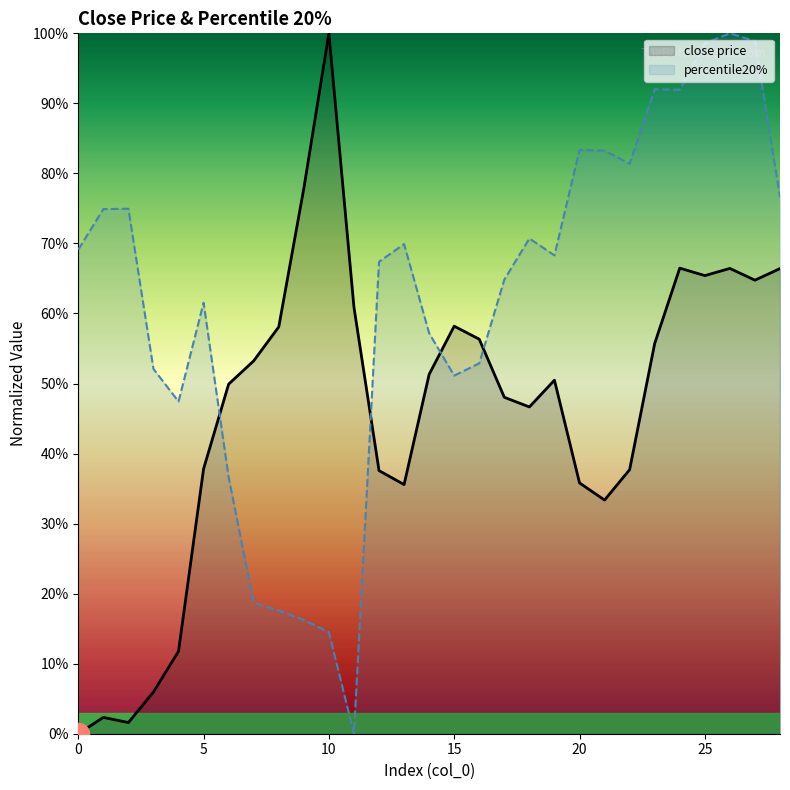

What are all the series names shown in the legend?

close price, percentile20%